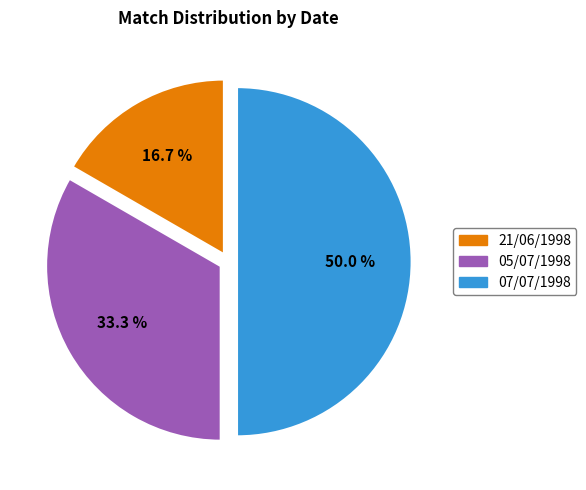

To the nearest percent, what portion does 05/07/1998 represent?

33%